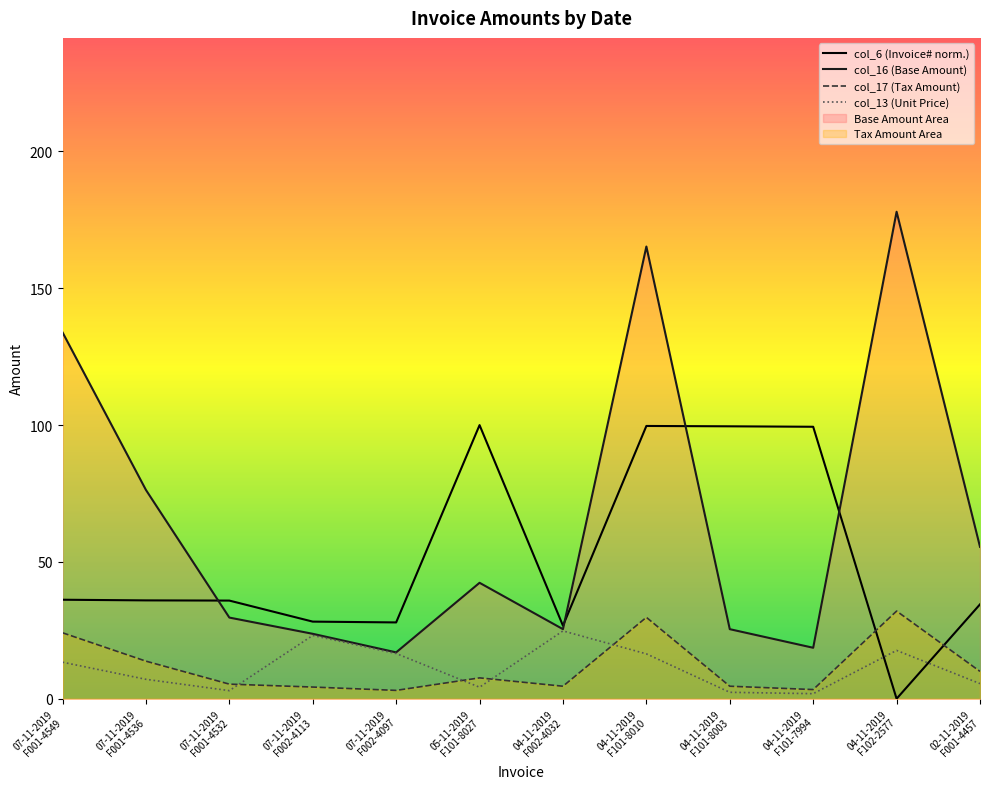

What is the average value of the col_16 (Base Amount) series?

65.9